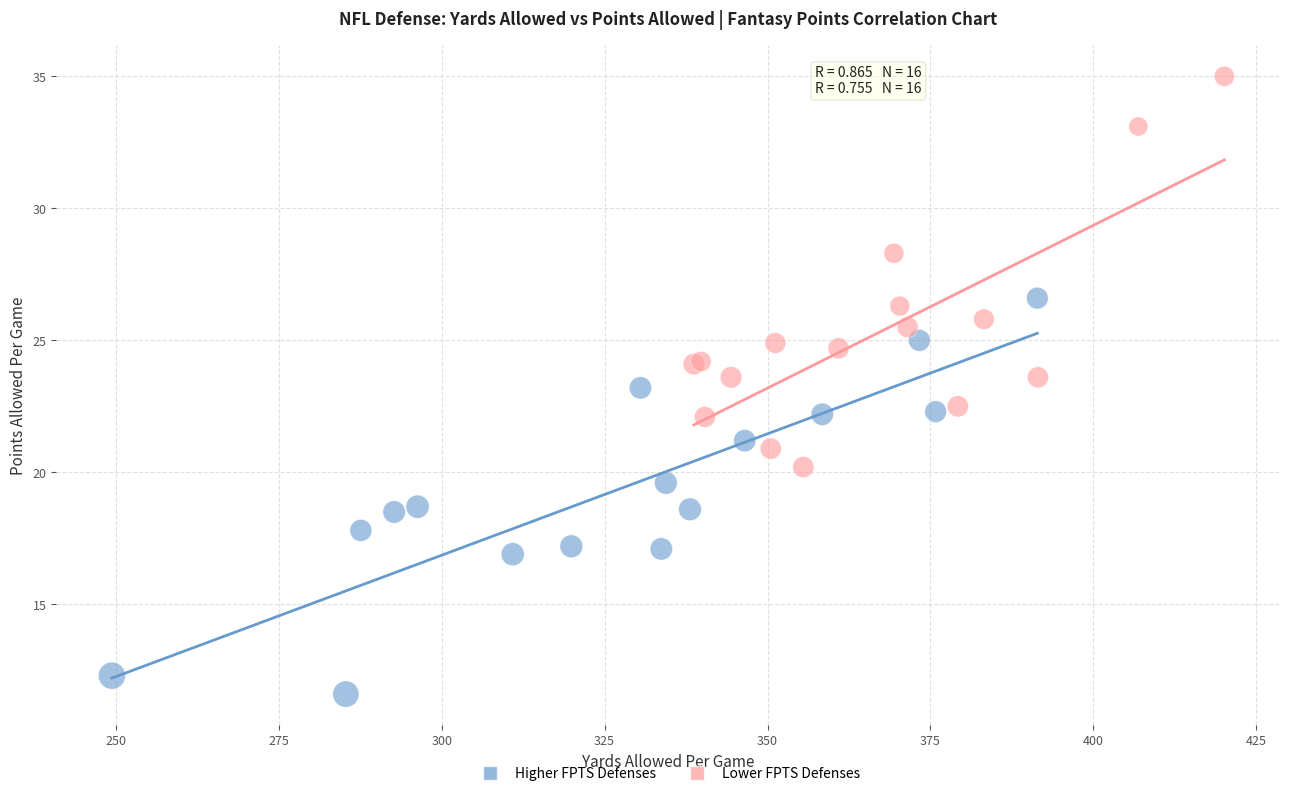

Which series reaches the maximum Y coordinate?

Lower FPTS Defenses